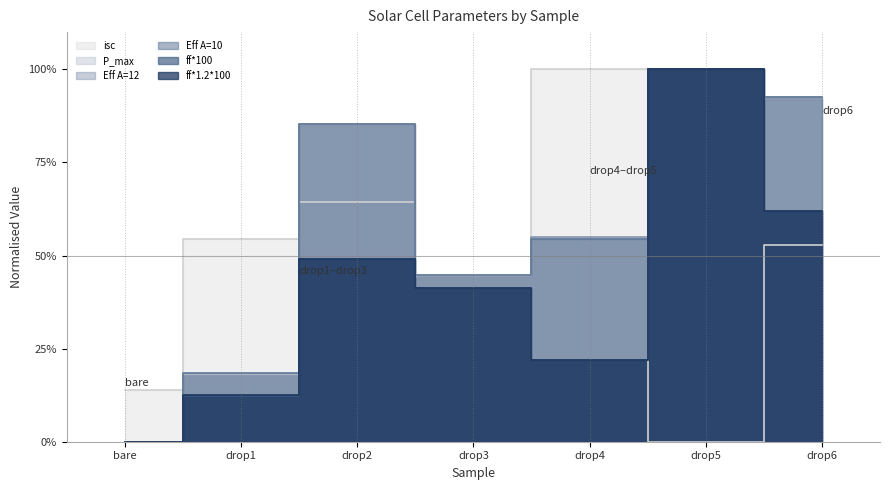

Reading right to left, extract all data points from this chart.

isc: 0.5	0.0	1.0	0.4	0.6	0.5	0.1
P_max: 0.9	1.0	0.5	0.4	0.9	0.2	0.0
Eff A=12: 0.9	1.0	0.5	0.4	0.8	0.2	0.0
Eff A=10: 0.9	1.0	0.5	0.4	0.9	0.2	0.0
ff*100: 0.6	1.0	0.2	0.4	0.5	0.1	0.0
ff*1.2*100: 0.6	1.0	0.2	0.4	0.5	0.1	0.0